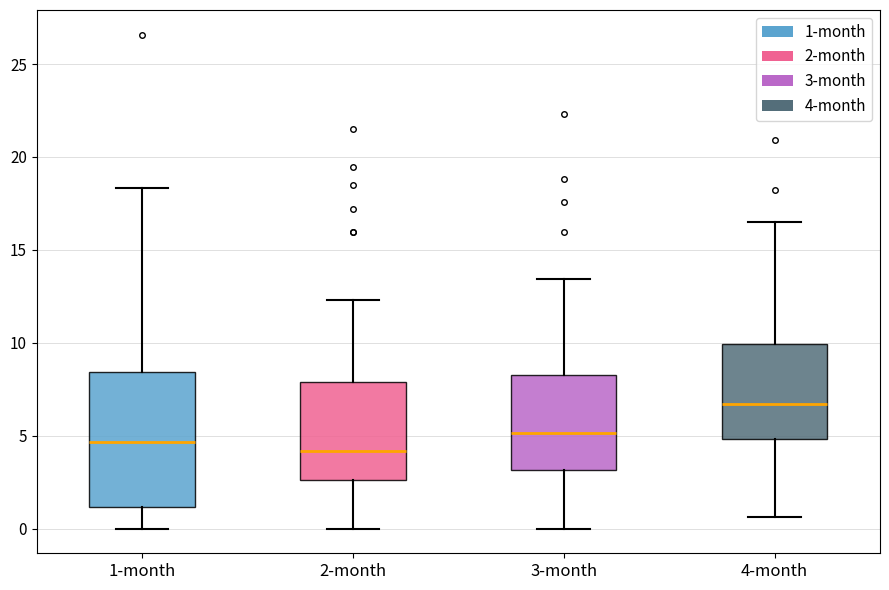

Reading left to right, read every box against the y-axis: the position of its median line, the range the box covers, and the ends of its whiskers. The values are not printed on the chart, so give them approximately, as read against the axis.

1-month: median 4.5, box 1.0 to 8.5, whiskers 0.0 to 18.5
2-month: median 4.0, box 2.5 to 8.0, whiskers 0.0 to 12.5
3-month: median 5.0, box 3.0 to 8.5, whiskers 0.0 to 13.5
4-month: median 6.5, box 5.0 to 10.0, whiskers 0.5 to 16.5